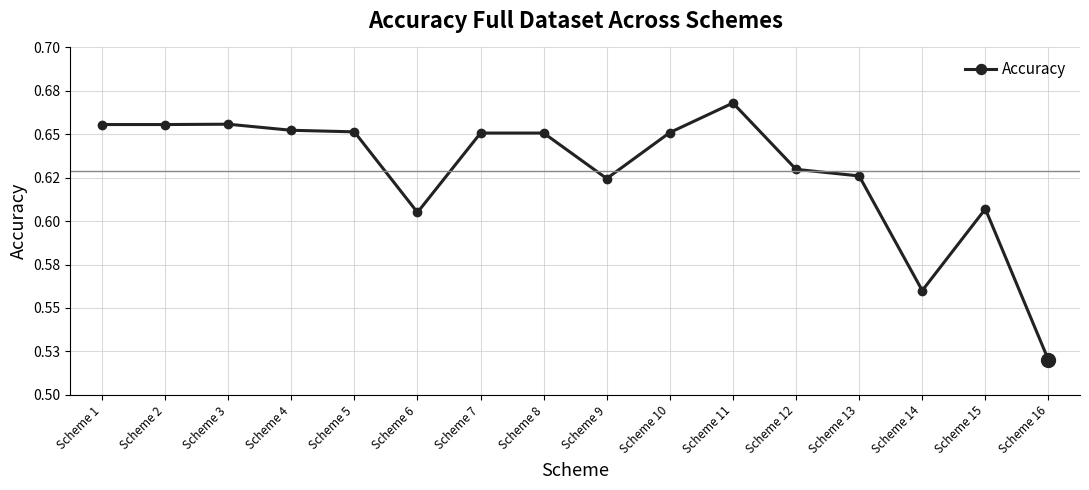

How many points are lower than both their immediate neighbors (excluding endpoints)?

3